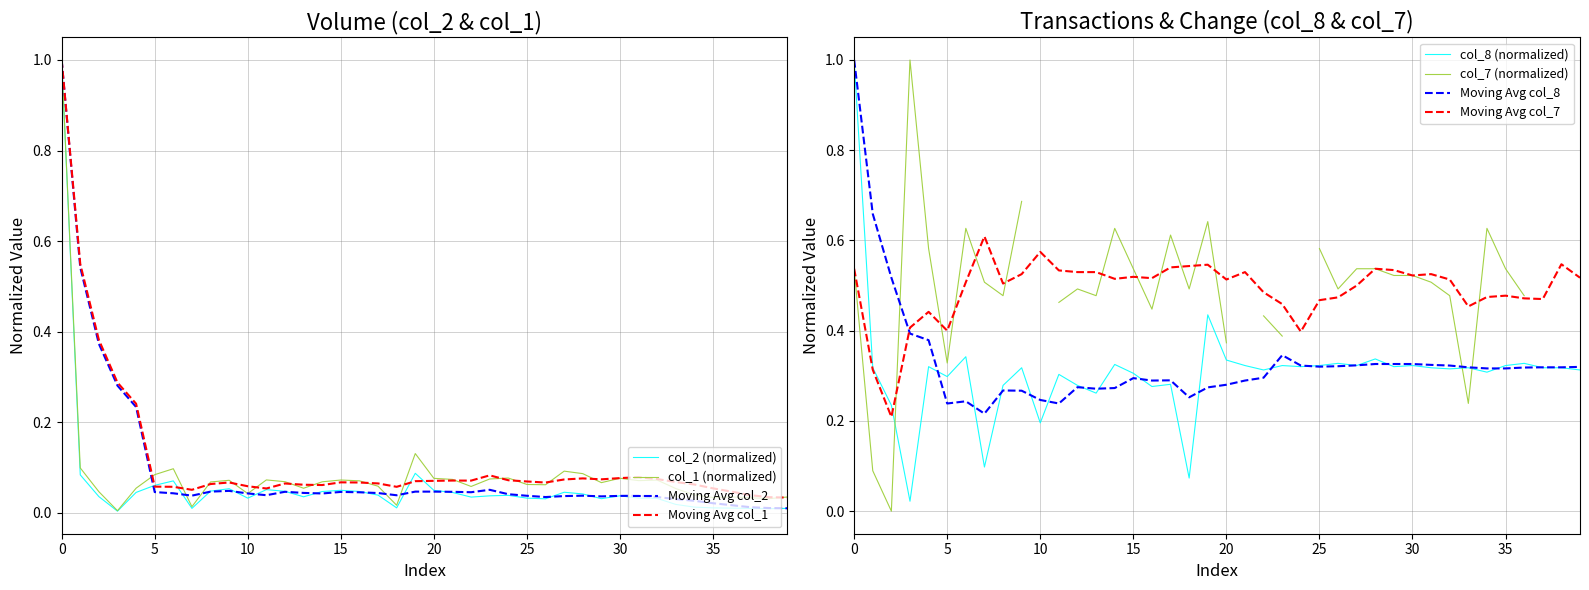

Which category has the lowest value across all series?

3